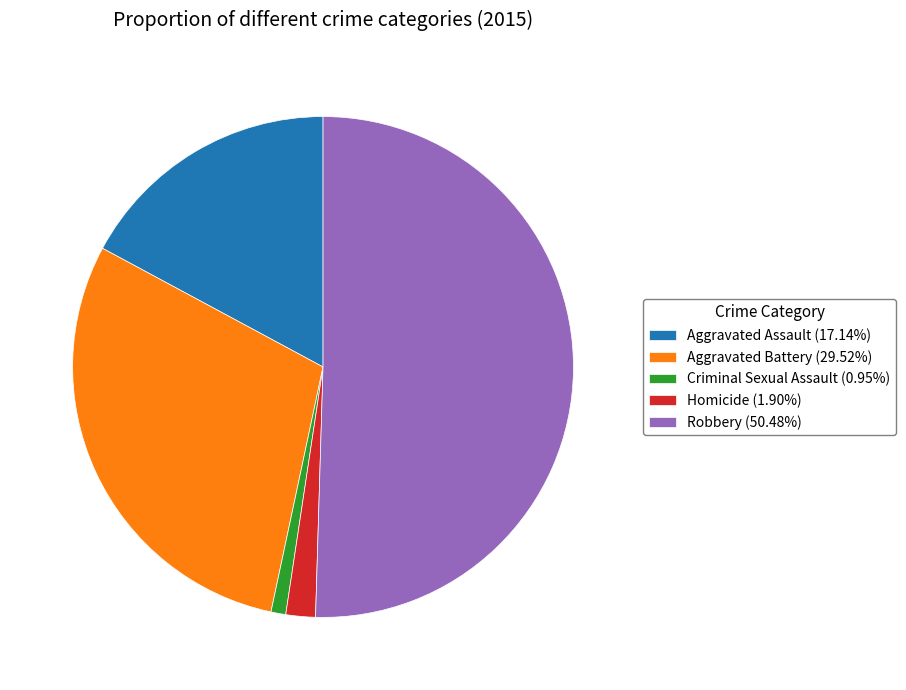

Is the sum of Homicide (1.90%) and Criminal Sexual Assault (0.95%) greater than half?

No